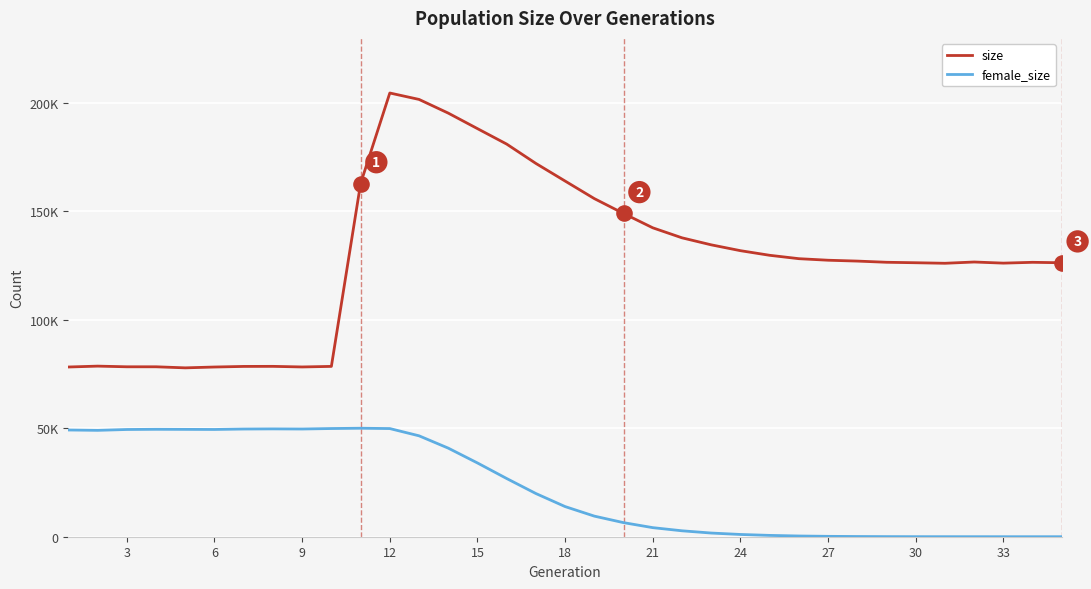

What are all the series names shown in the legend?

size, female_size